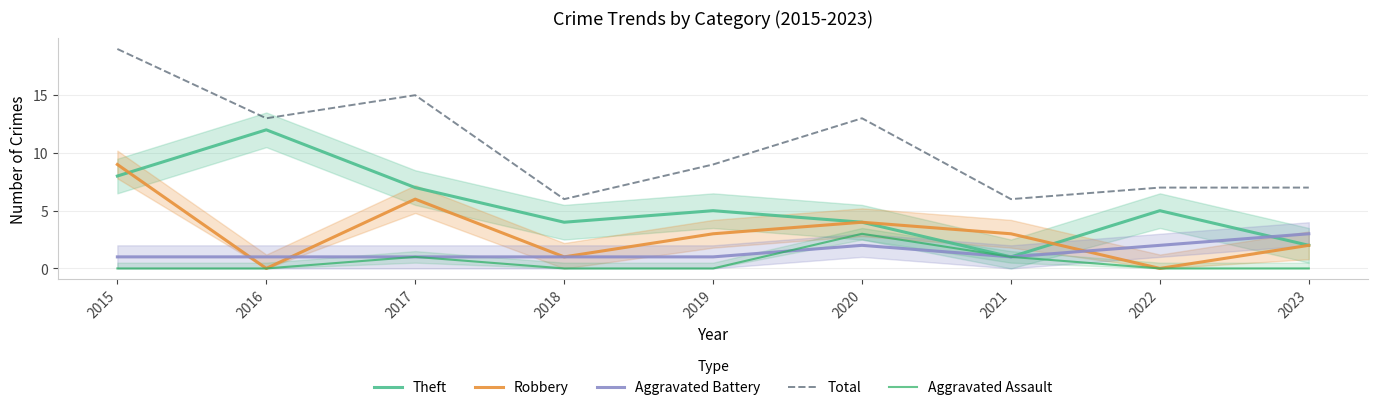

True or false: Robbery and Total cross at least once.

False